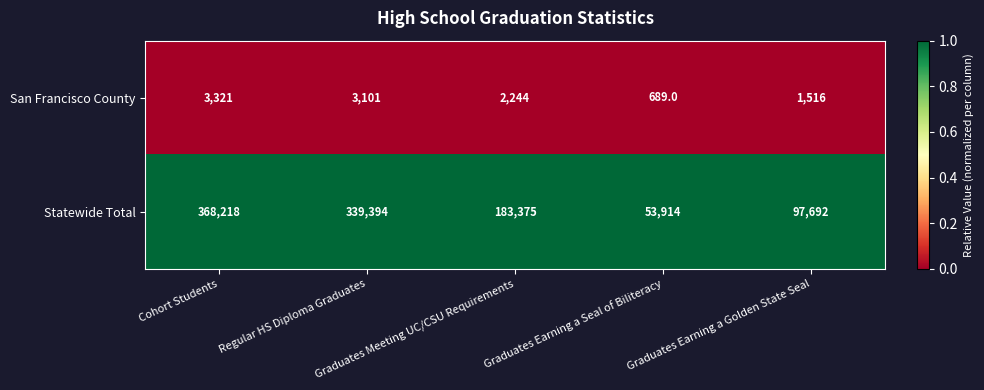

How many data points does each series have?

5